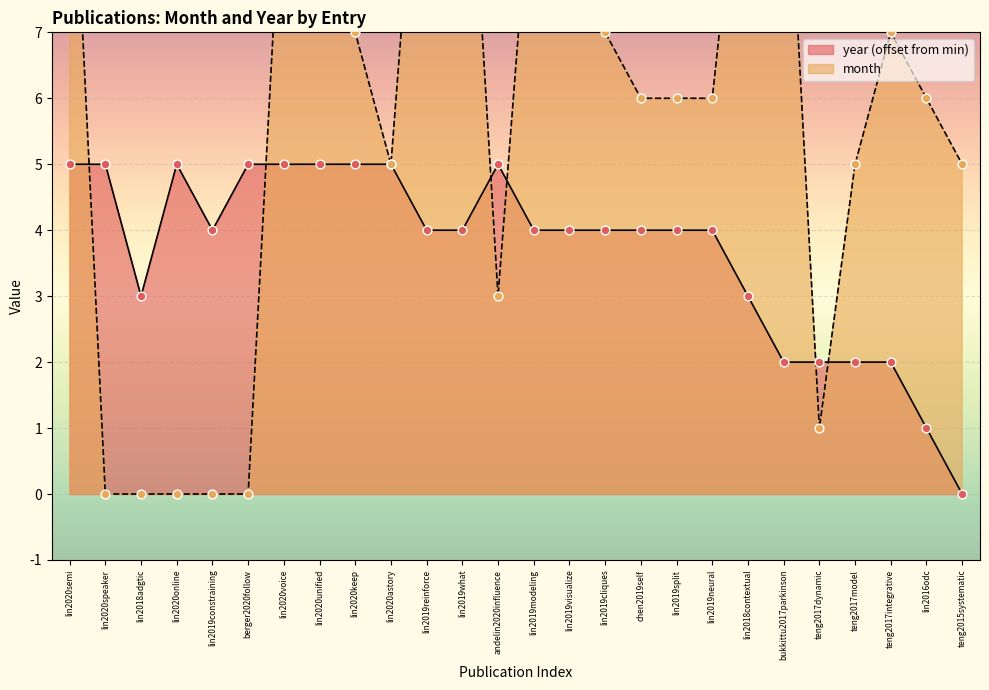

At which category is the sum across all series the highest?

lin2020semi